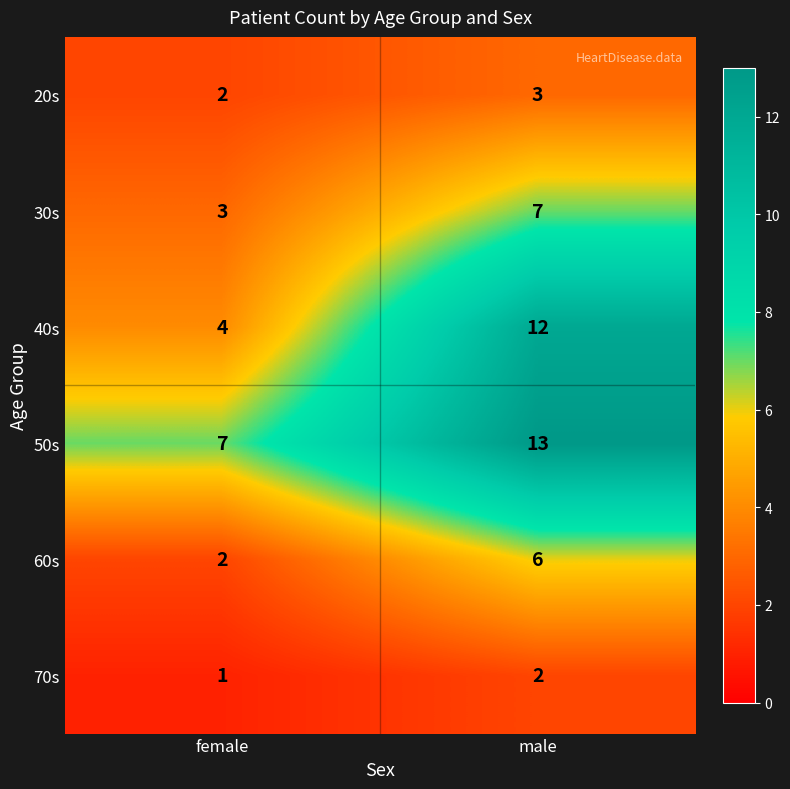

Rank the series by their maximum value, from highest to lowest.

50s, 40s, 30s, 60s, 20s, 70s